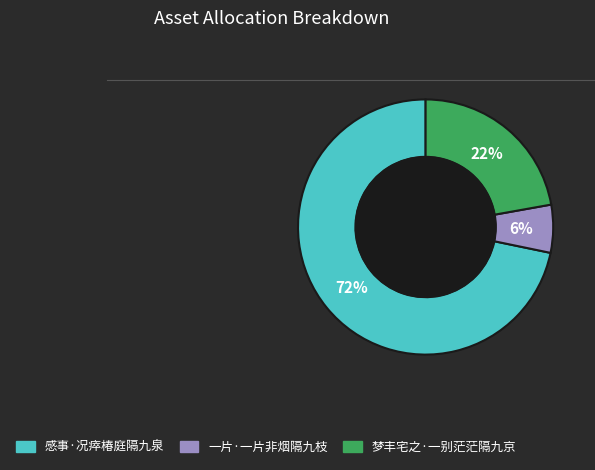

Which category has the biggest portion of the pie?

感事·况瘁椿庭隔九泉